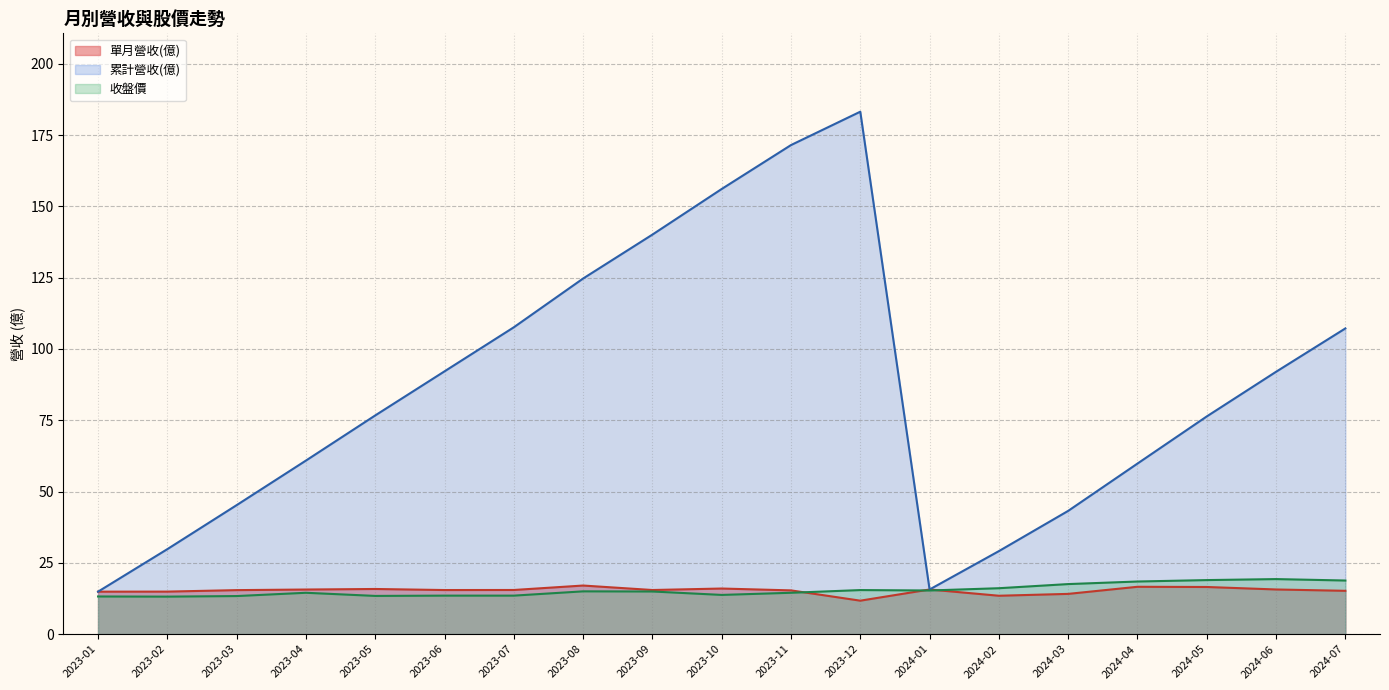

True or false: 單月營收(億) and 累計營收(億) cross at least once.

False